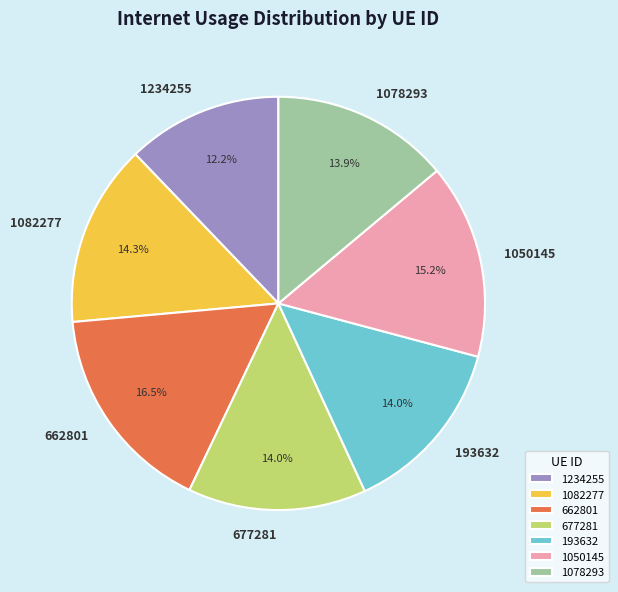

To the nearest percent, what is the difference between the largest and smallest slice percentages?

4%